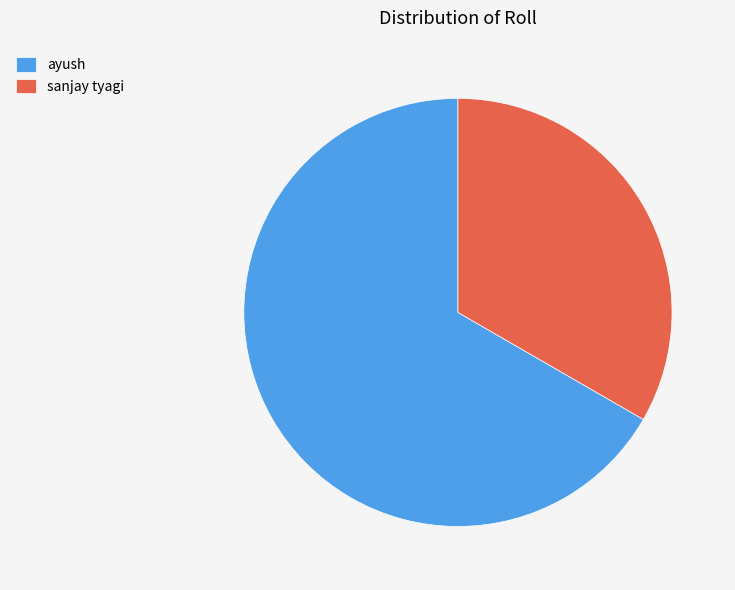

Which slice is the smallest?

sanjay tyagi